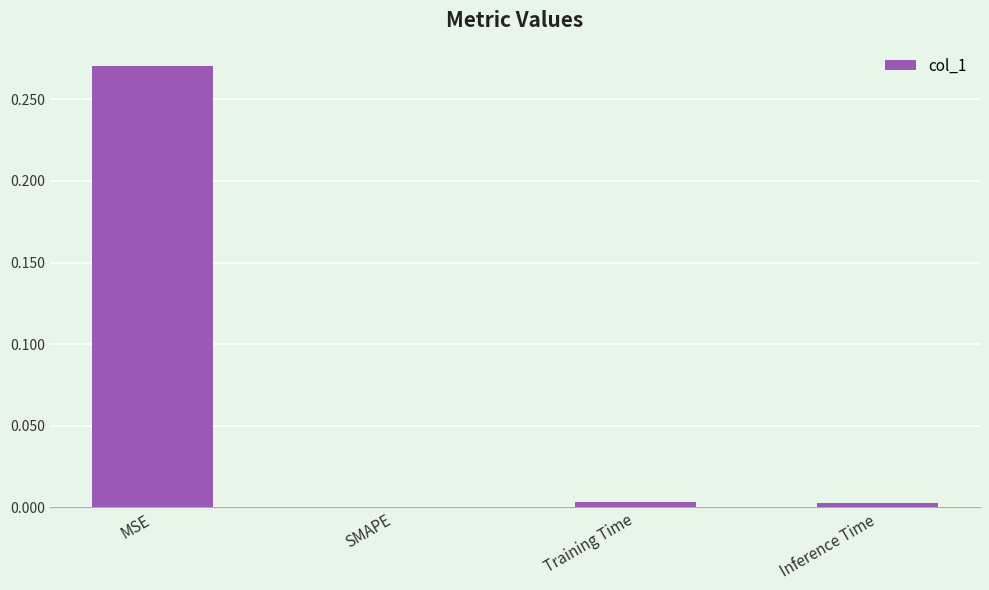

Is it true that the value at SMAPE is 0.0?

True